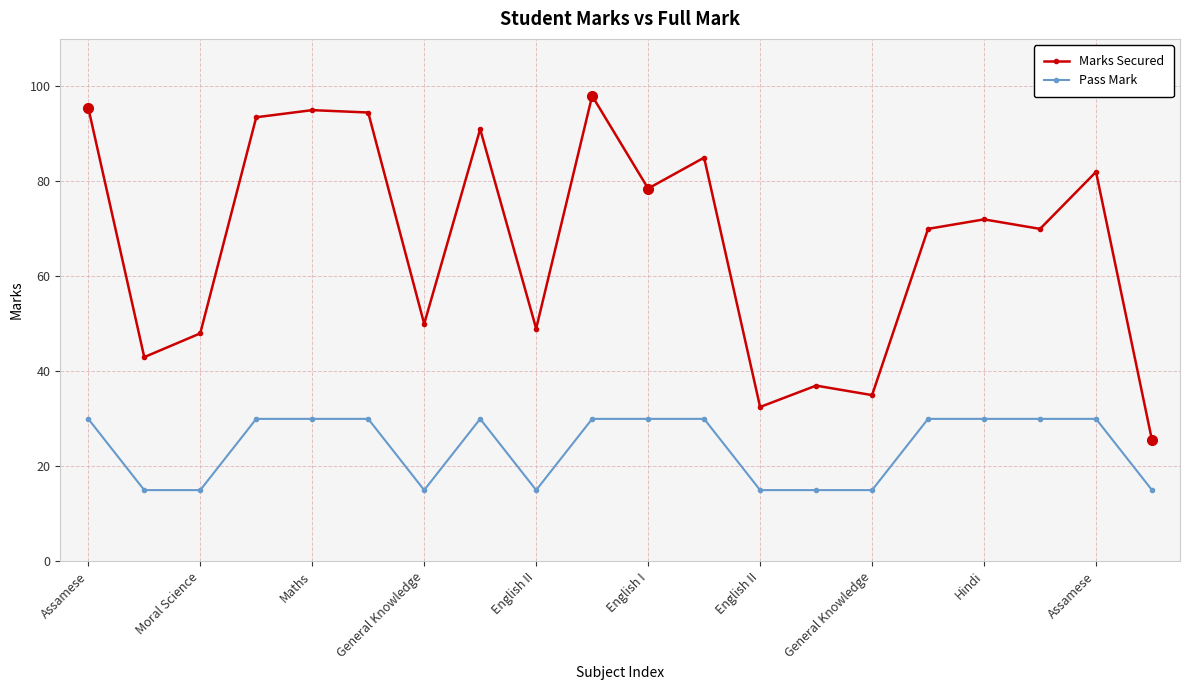

What is the value of the Marks Secured point at the 9th from the left?

49.0